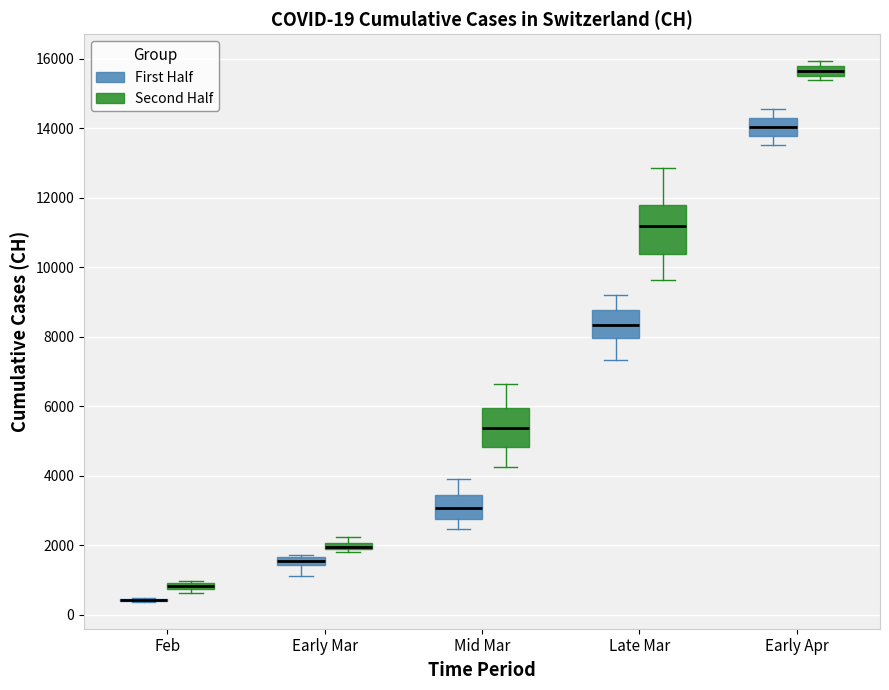

Comparing the boxes themselves (not the whiskers), which one is the tallest?

Late Mar (Second Half)